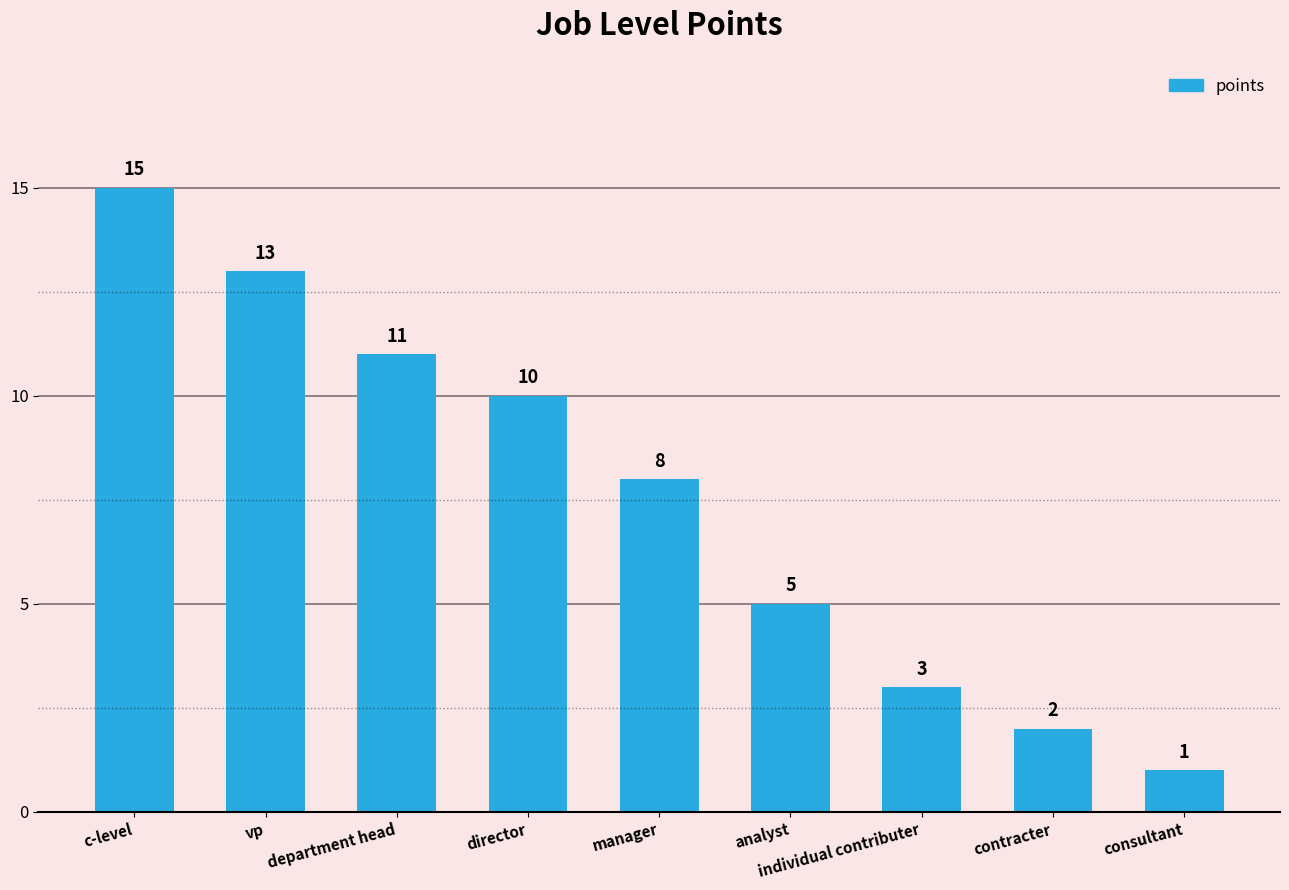

Are the bars horizontal?

No